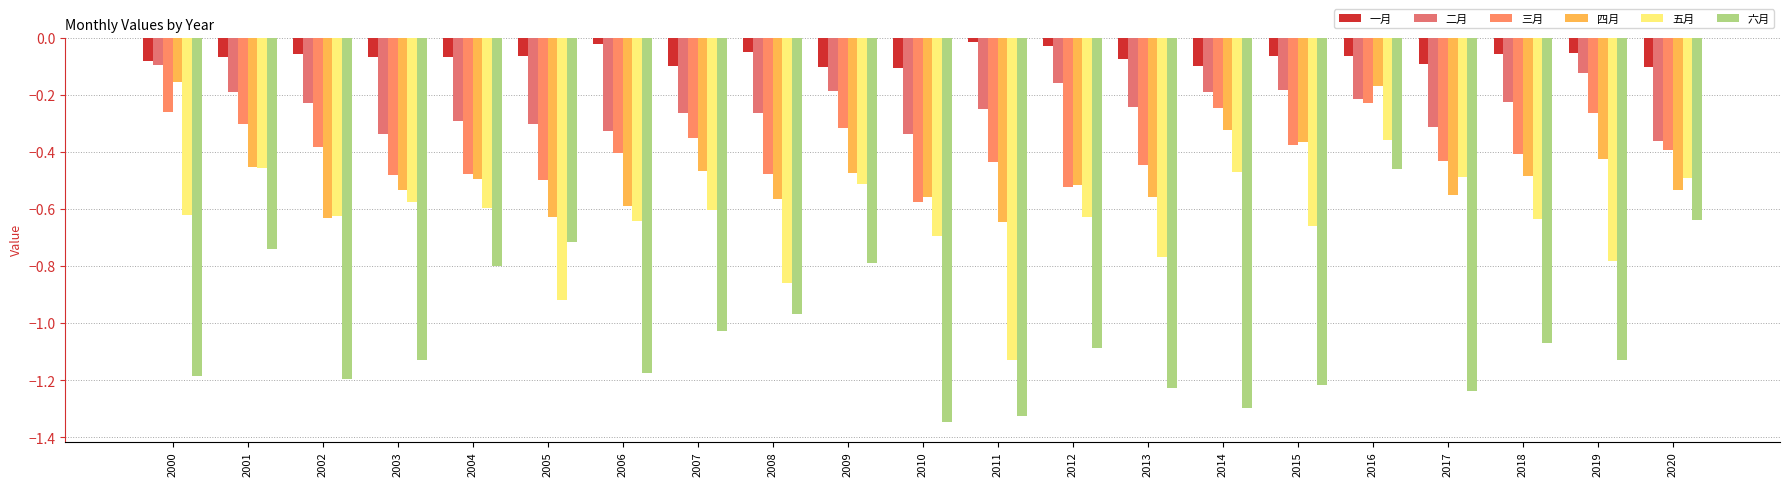

True or false: 二月 has a value of -0.3 at 2015.

False